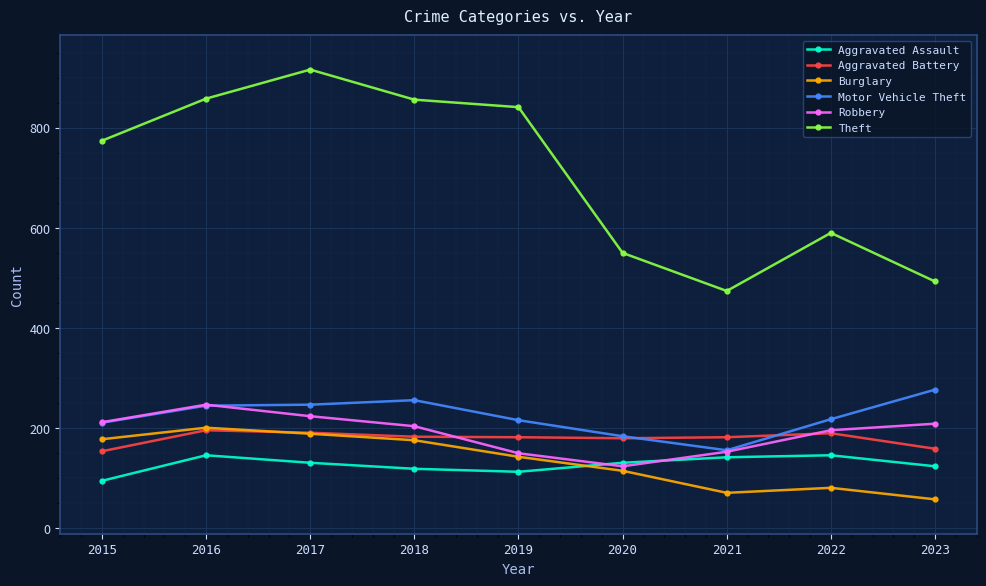

Which series has the widest spread of values?

Theft